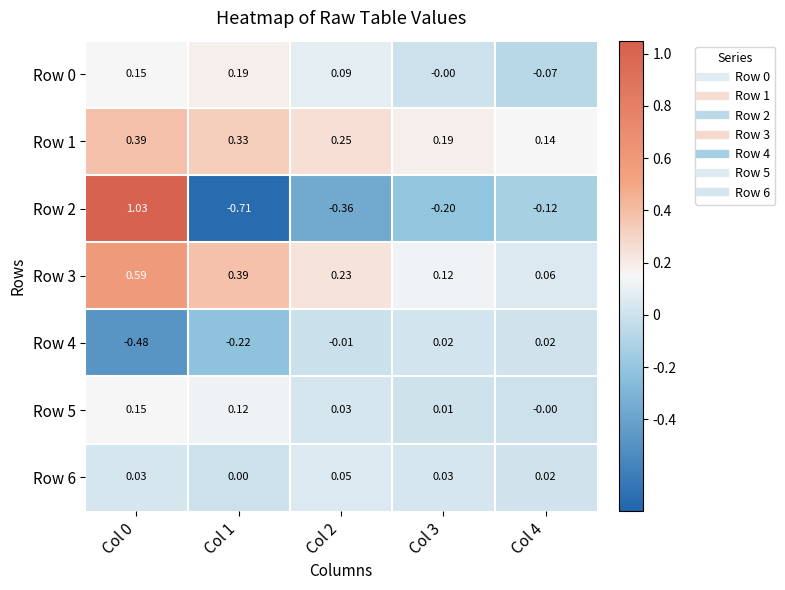

Is the value of Row 3 at Col 0 greater than the value of Row 0 at Col 2?

Yes